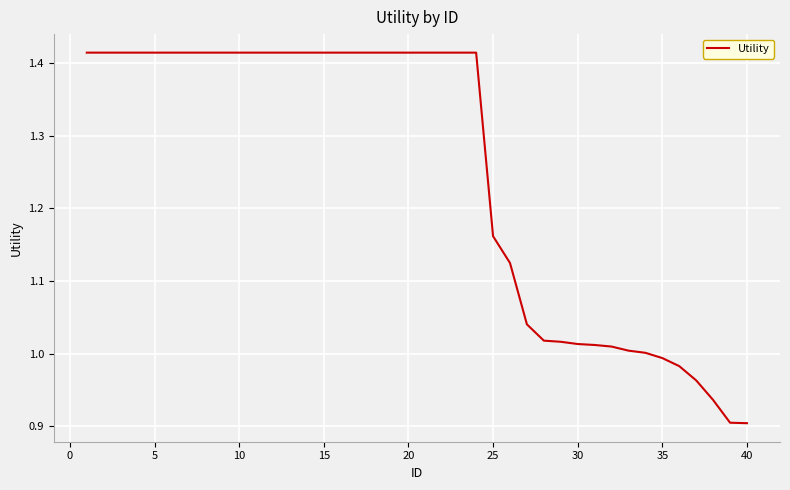

Count the number of data series in this chart.

1